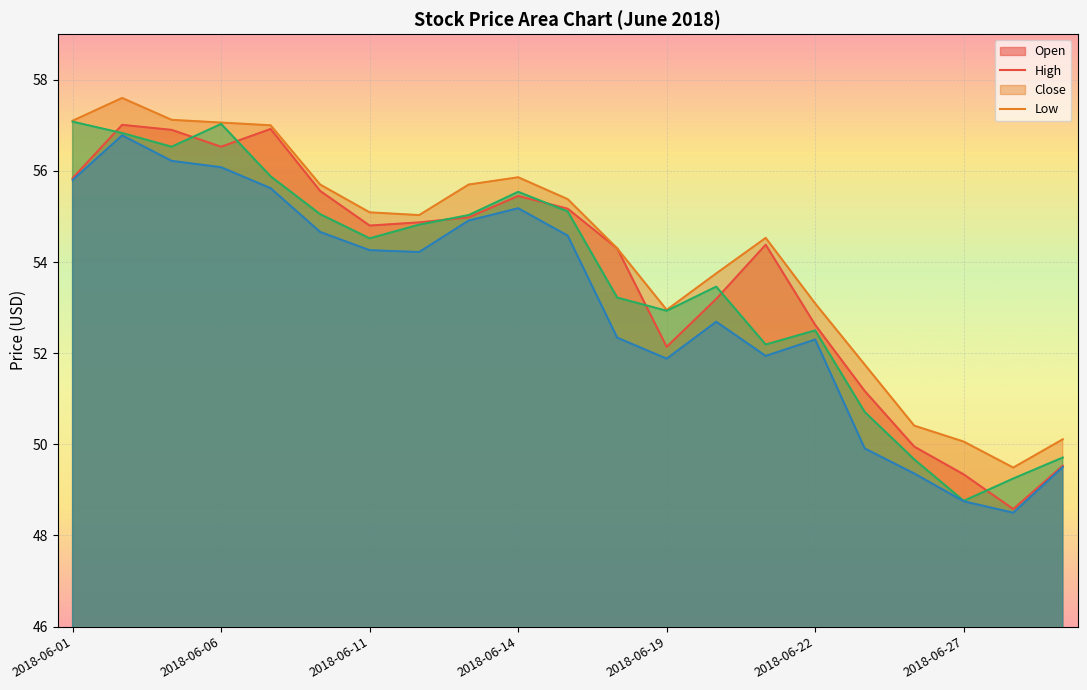

True or false: High and Open cross at least once.

False